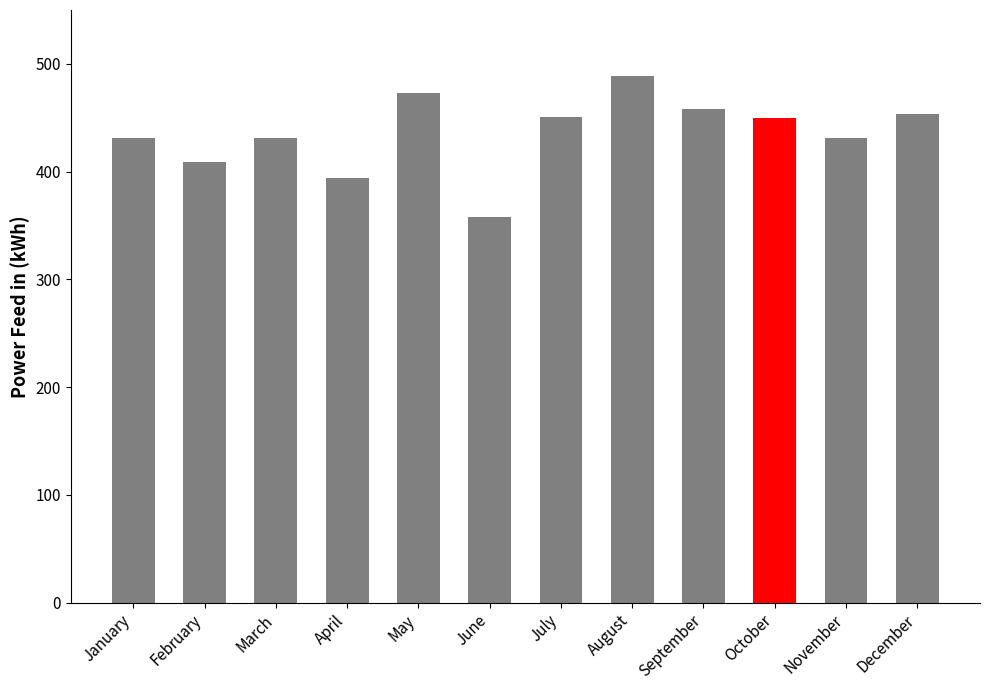

What value does the data have at July?

450.9